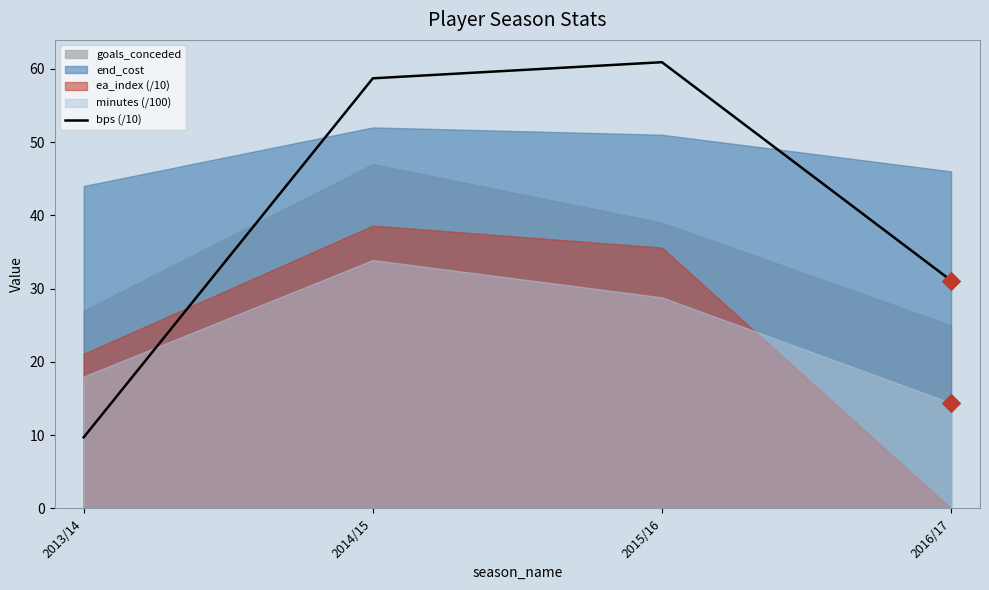

What is the ratio of the value at 2016/17 to the value at 2015/16?

0.5